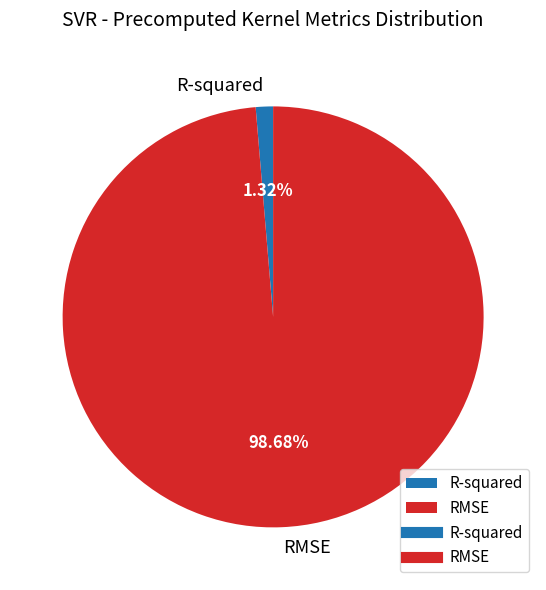

The RMSE slice represents 99% of the pie. True or false?

True